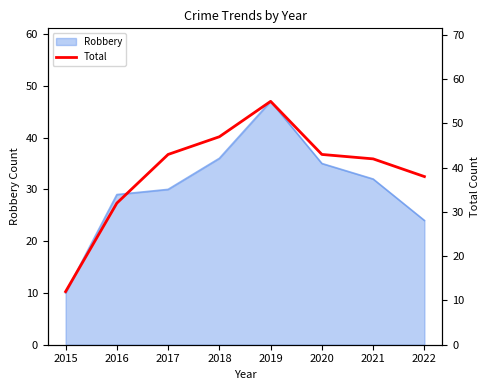

Is it true that Robbery equals 7 at 2020?

False